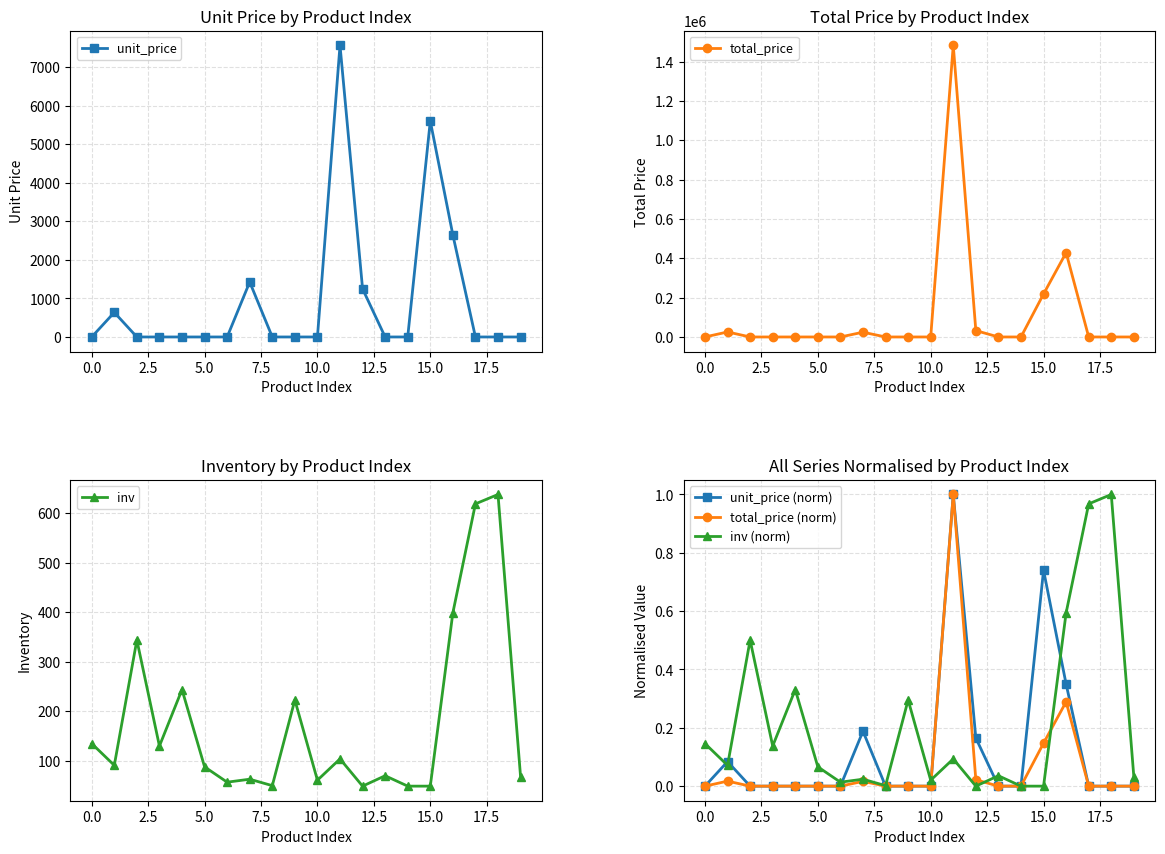

What is the difference between the maximum and minimum values in the inv series?

589